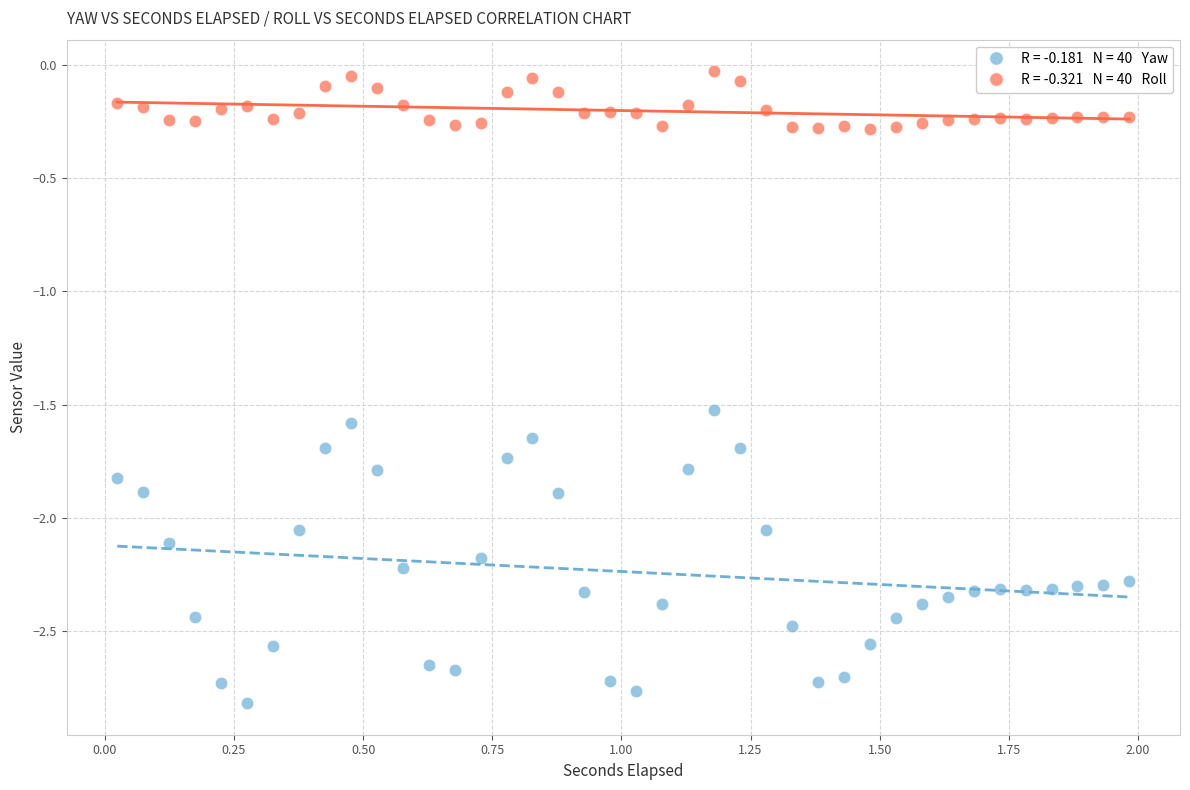

Across all data points, what is the range of X values (max minus min)?

2.0